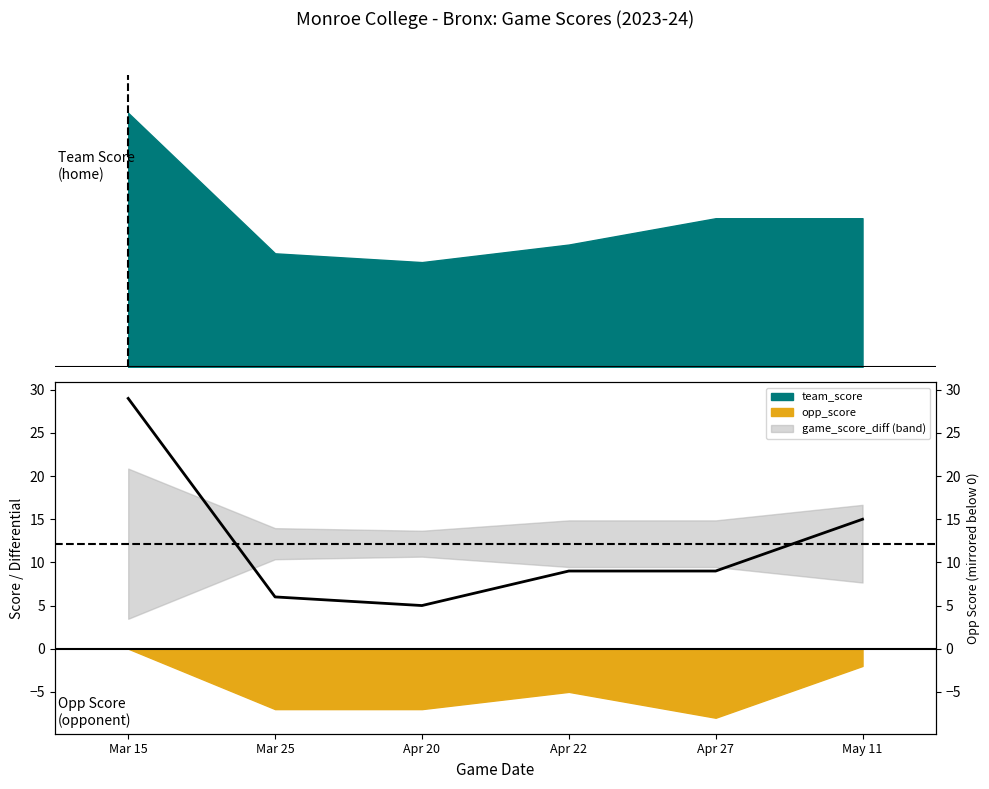

What is the difference between the maximum and minimum values?

24